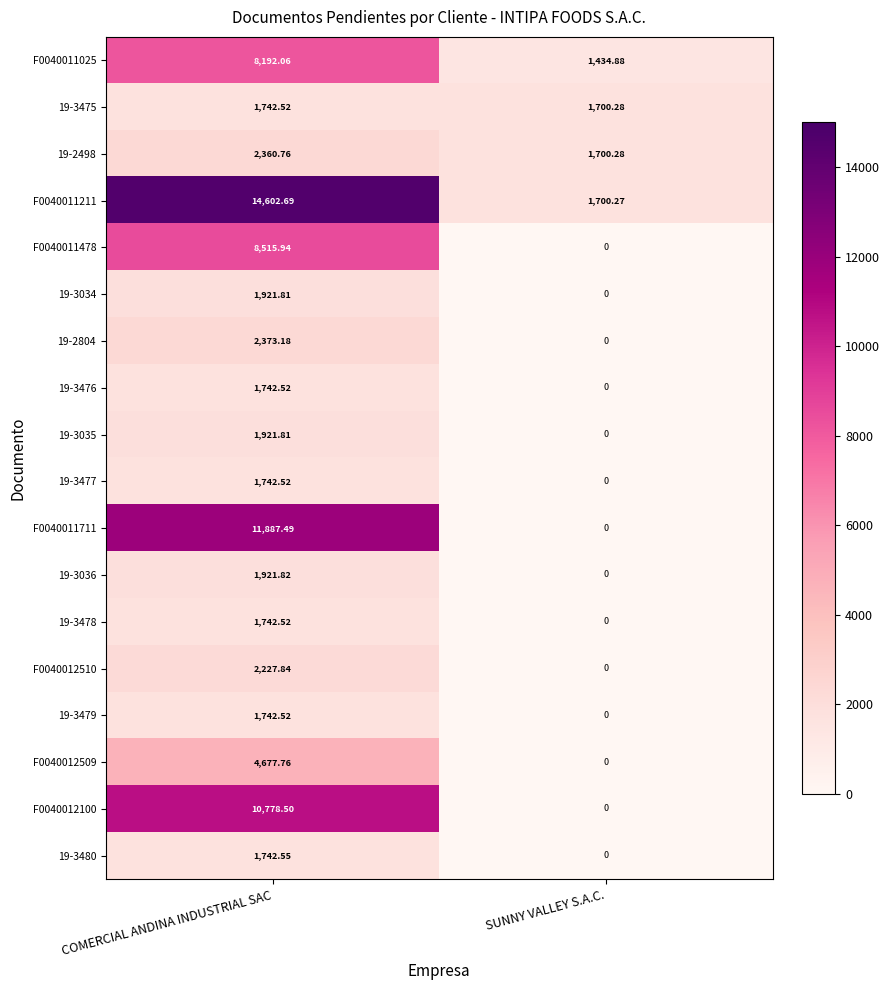

At which category is the sum across all series the highest?

COMERCIAL ANDINA INDUSTRIAL SAC